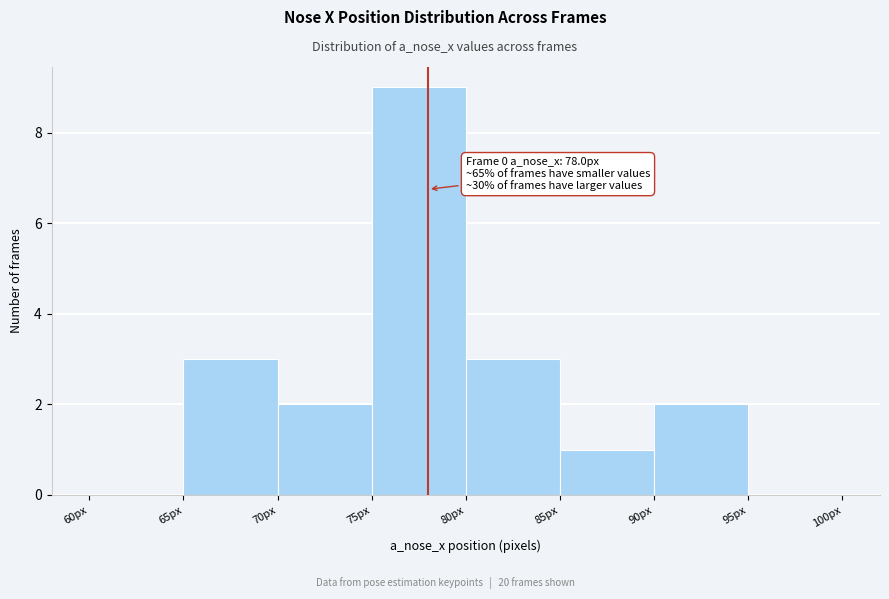

Over which range of the x-axis is the bar tallest?

75 to 80